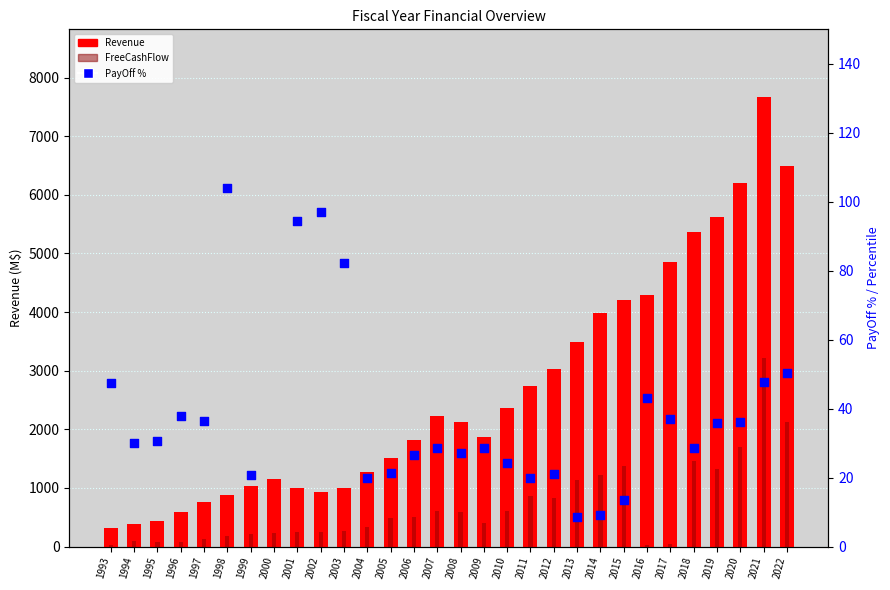

What are all the series names shown in the legend?

Revenue, FreeCashFlow, PayOff %